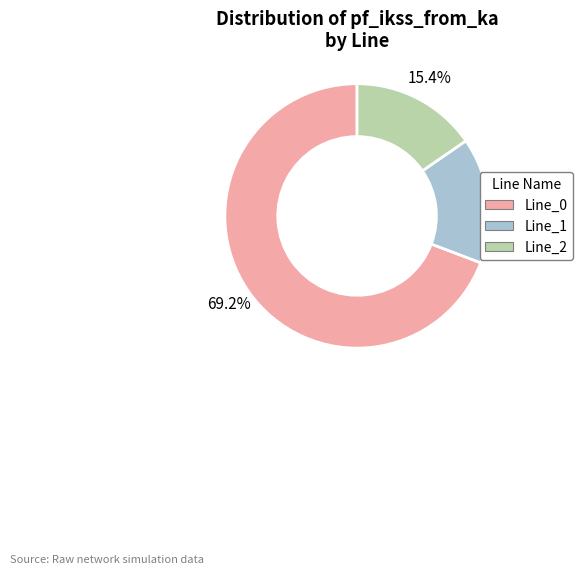

To the nearest percent, what is the difference between the Line_0 and Line_2 slice percentages?

54%